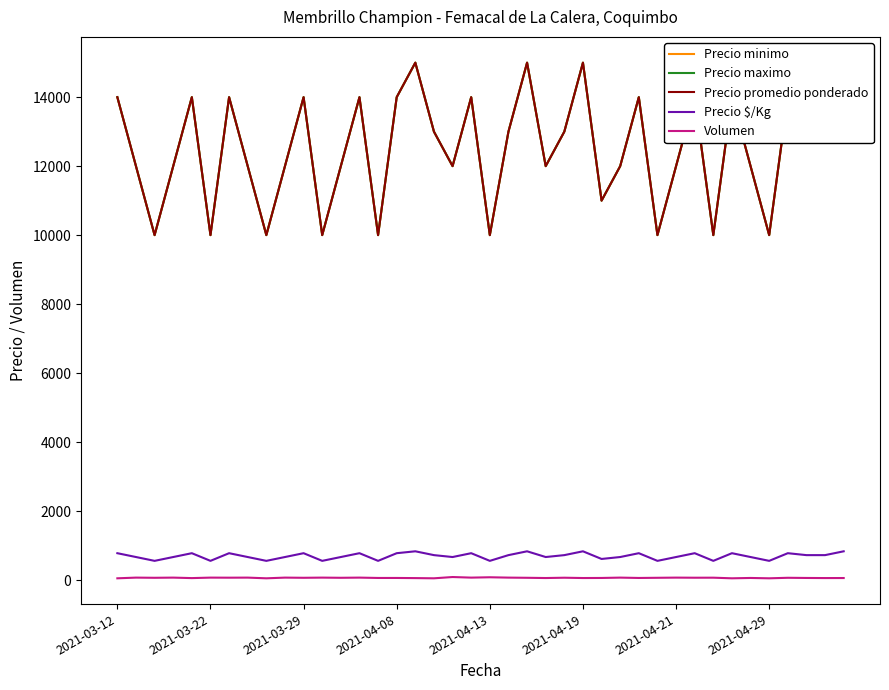

What are all the series names shown in the legend?

Precio minimo, Precio maximo, Precio promedio ponderado, Precio $/Kg, Volumen